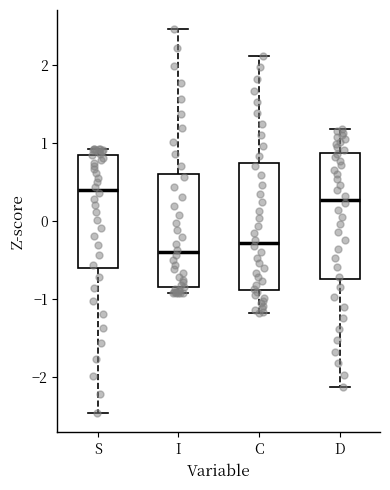

Which box has the lowest median line?

I